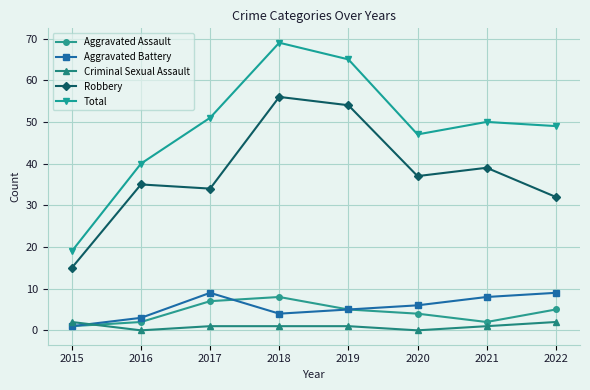

How many data points does each series have?

8